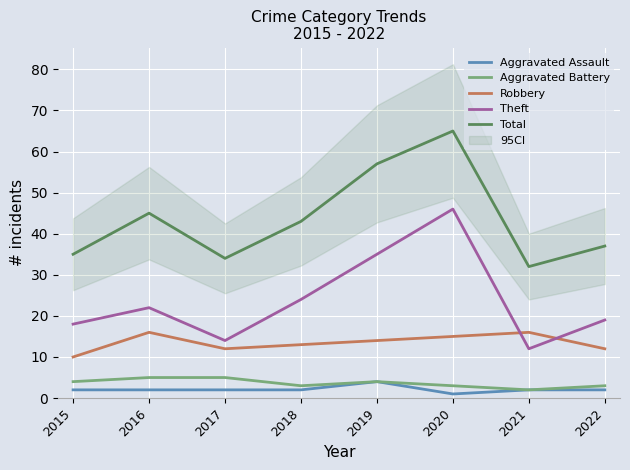

Which series has the widest spread of values?

Theft